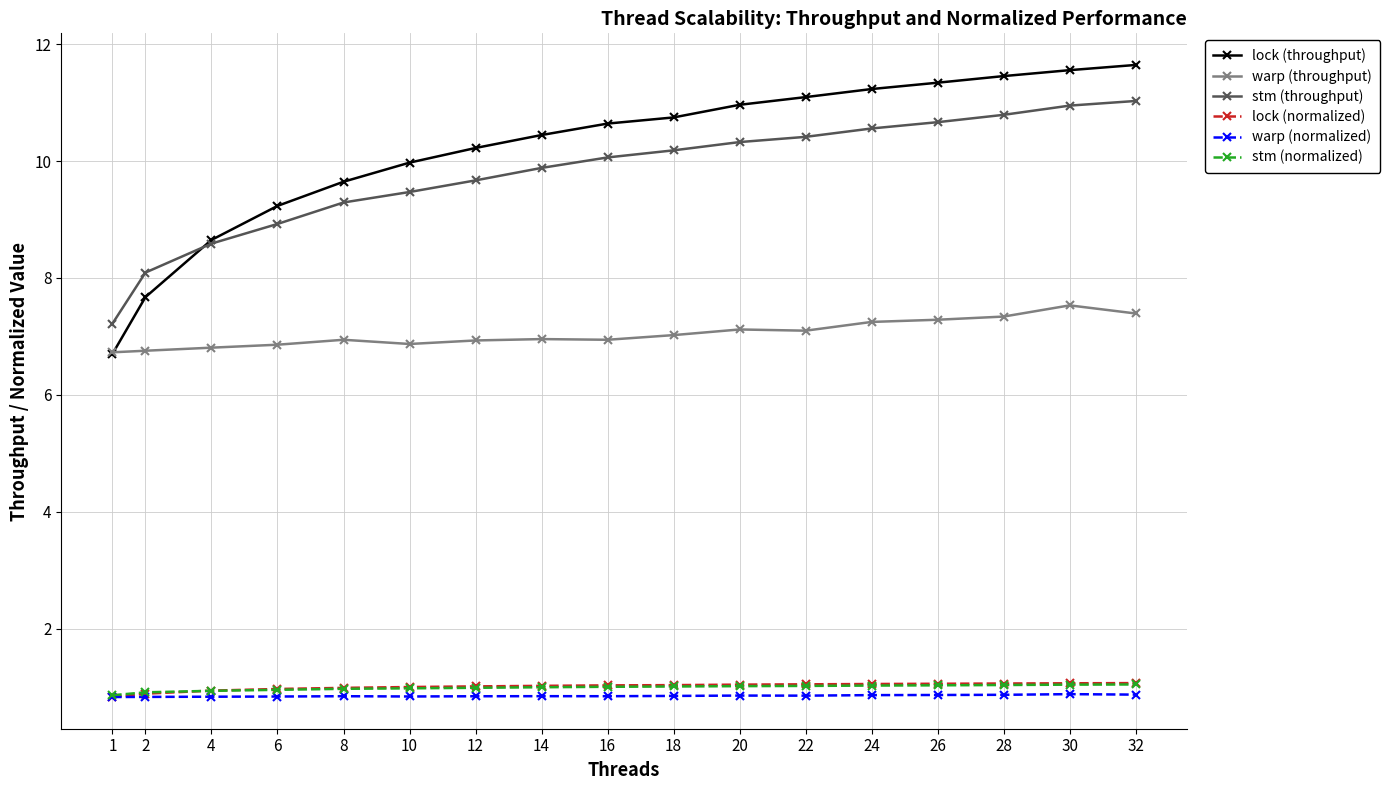

The stm (normalized) series shows 0.2 at 14. True or false?

False